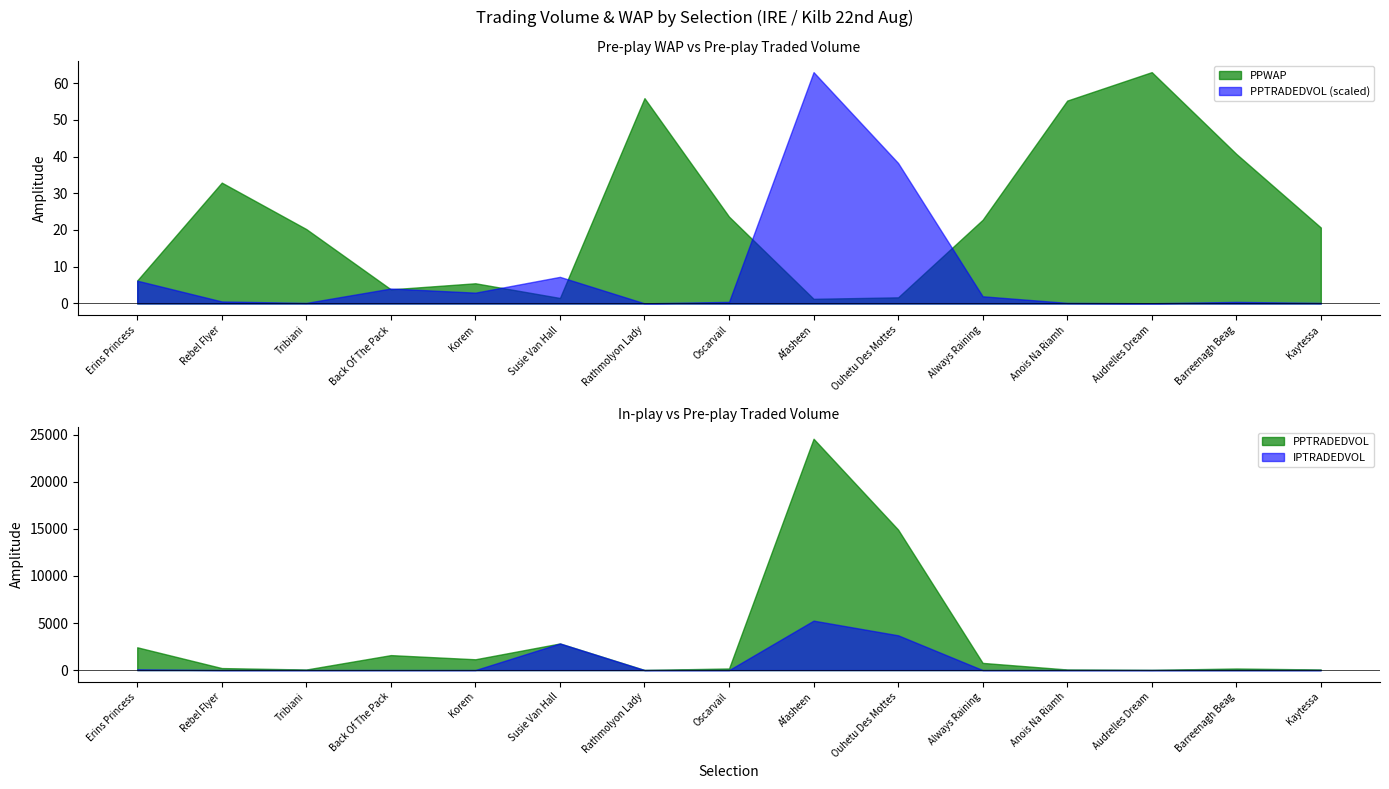

Read the PPTRADEDVOL value at Audrelles Dream.

25.5